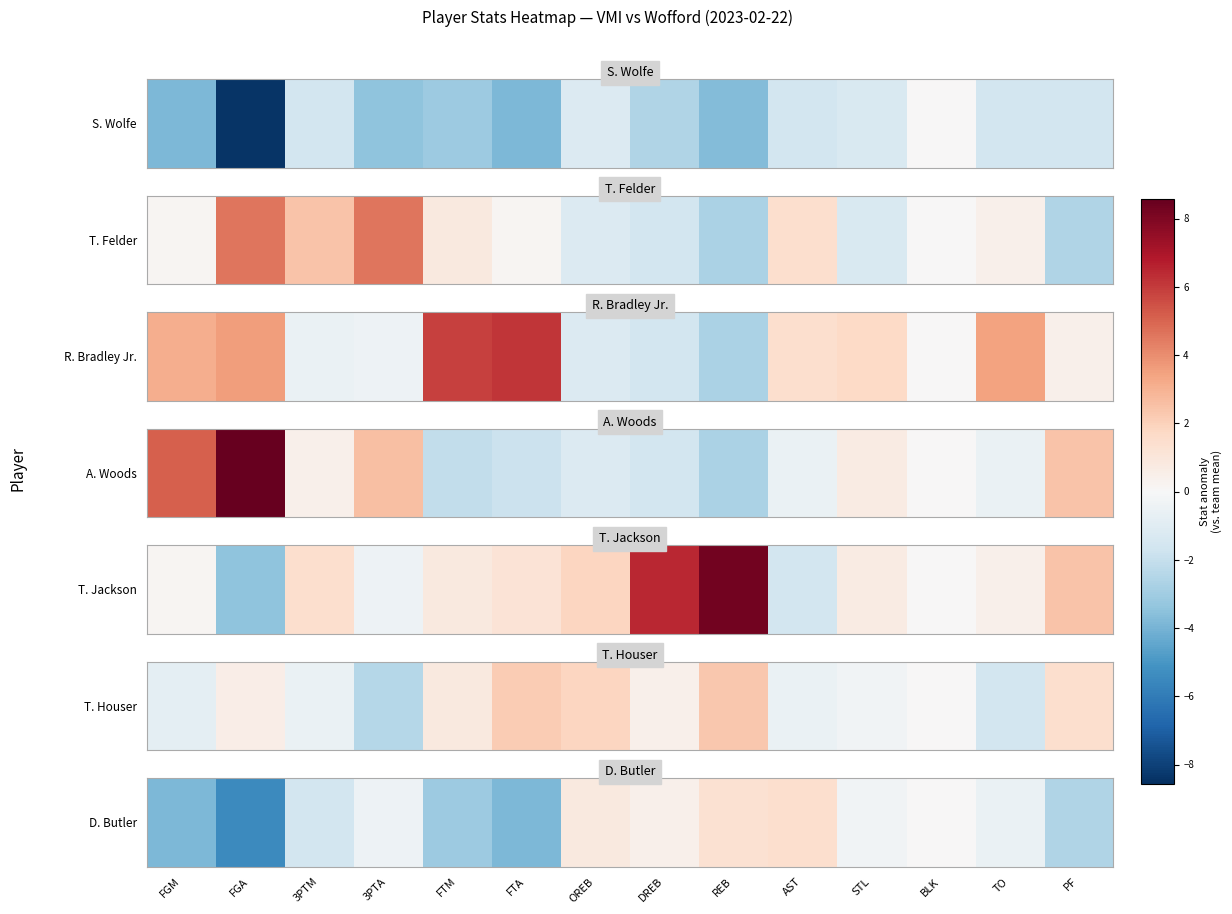

Between BLK and REB, which is larger?

REB